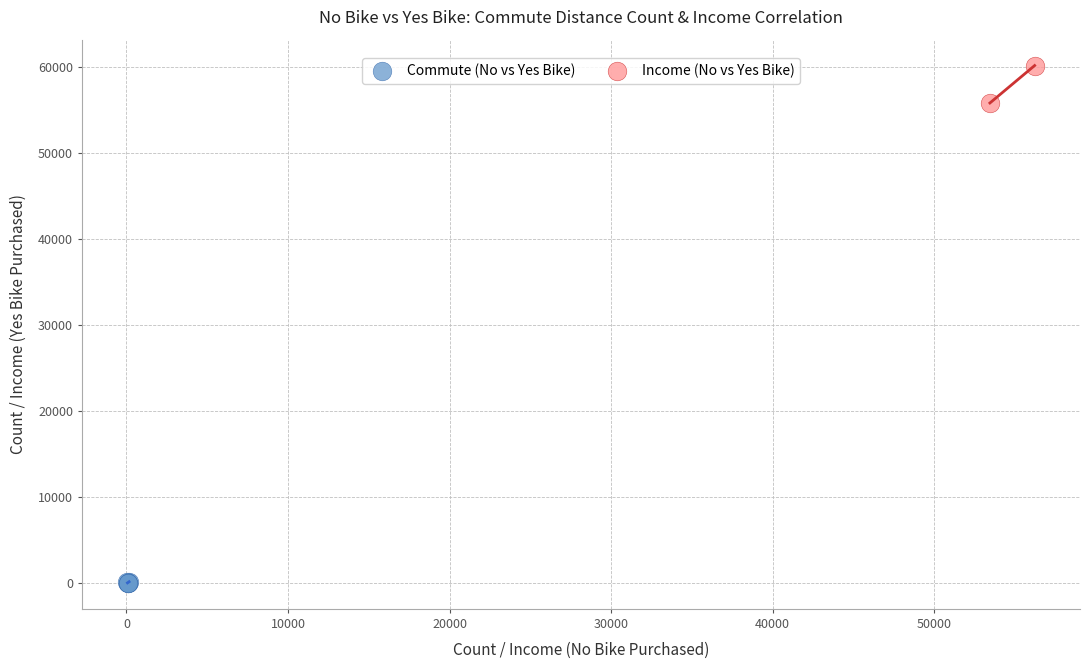

What are all the series names shown in the legend?

Commute (No vs Yes Bike), Income (No vs Yes Bike)